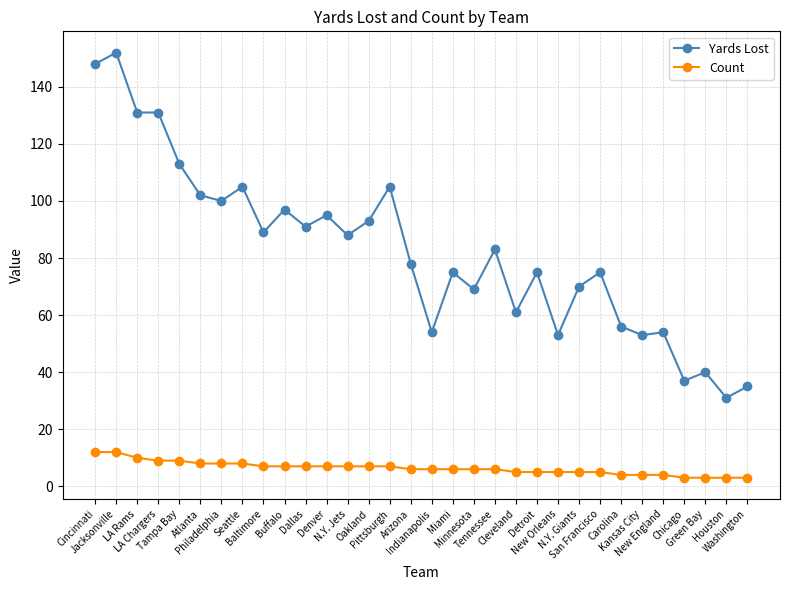

At which category is the sum across all series the highest?

Jacksonville